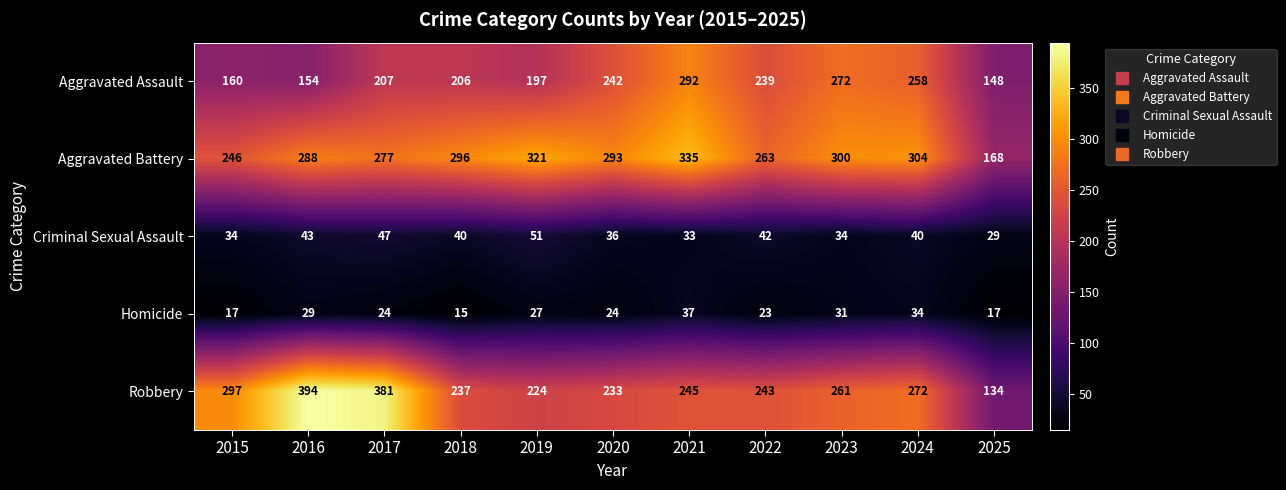

List the series in order of their peak value, highest first.

Robbery, Aggravated Battery, Aggravated Assault, Criminal Sexual Assault, Homicide